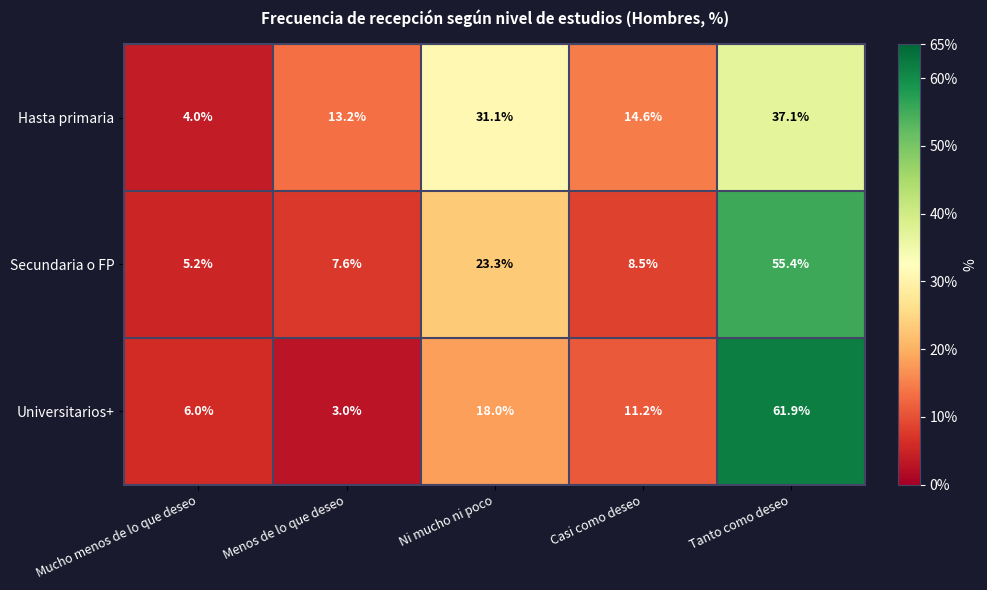

At which label is Secundaria o FP closest to 30?

Ni mucho ni poco